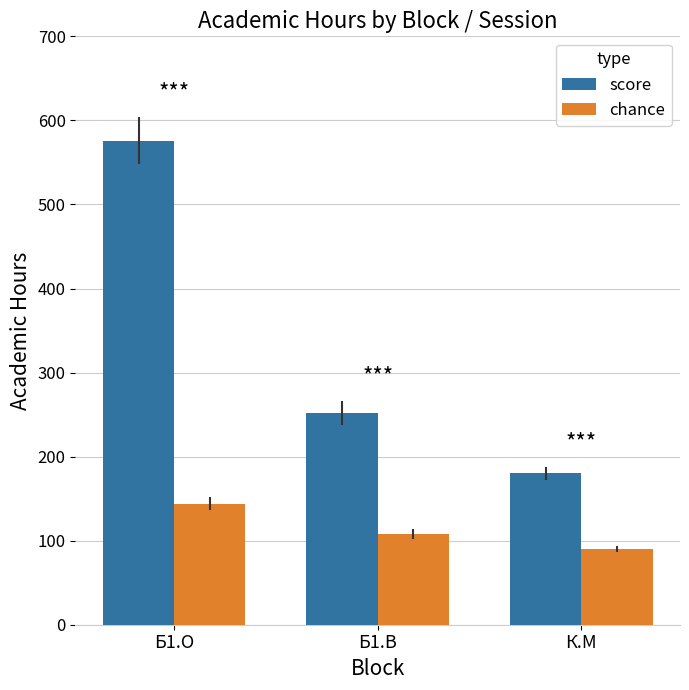

At which label is chance closest to 117?

Б1.В